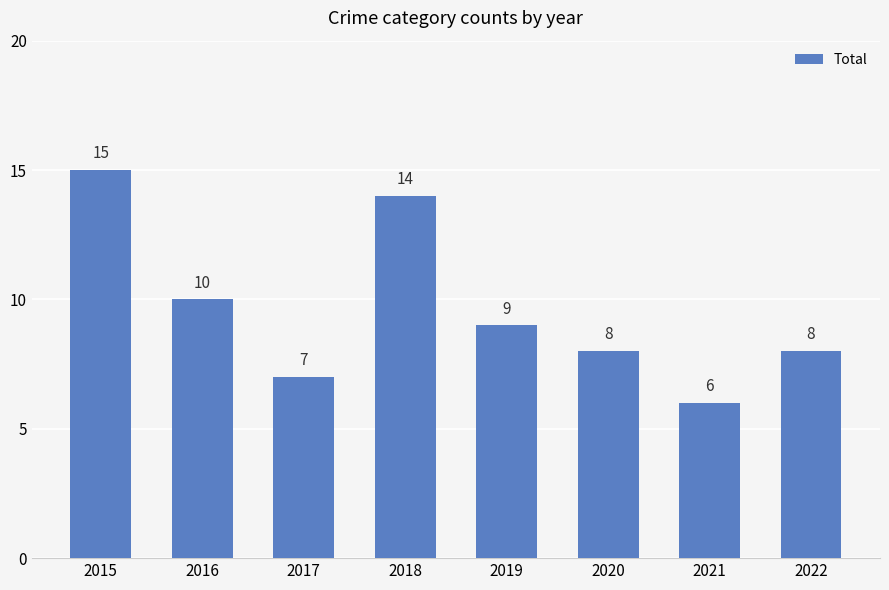

What is the smallest value displayed?

6